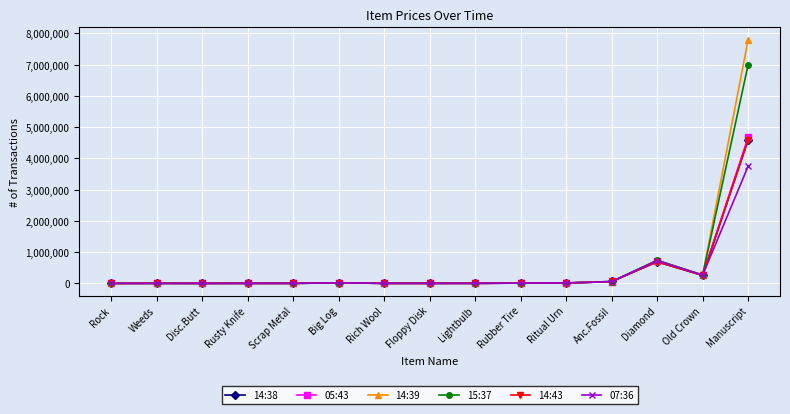

Which series has the largest total across all categories?

14:39